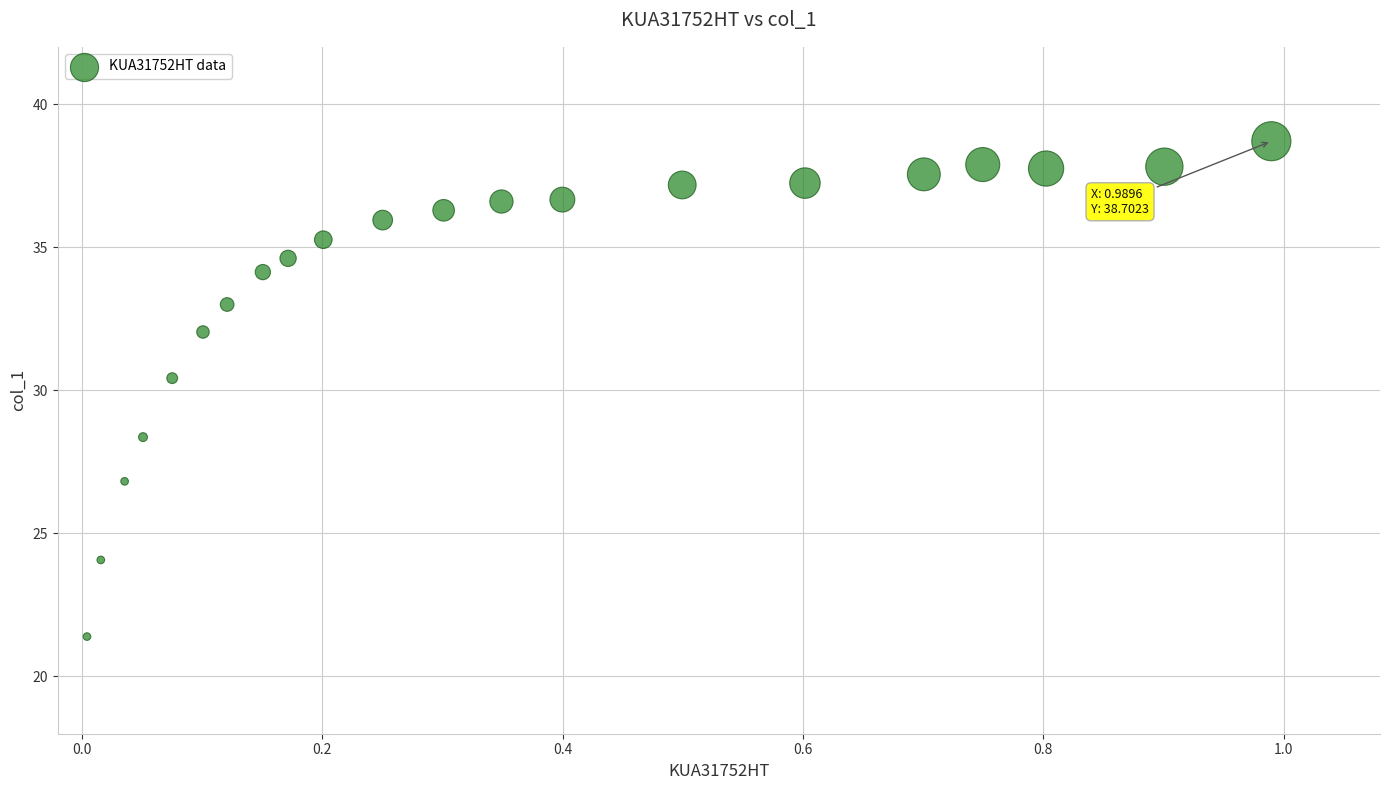

What Y value in the scatter plot is closest to 30?

30.4